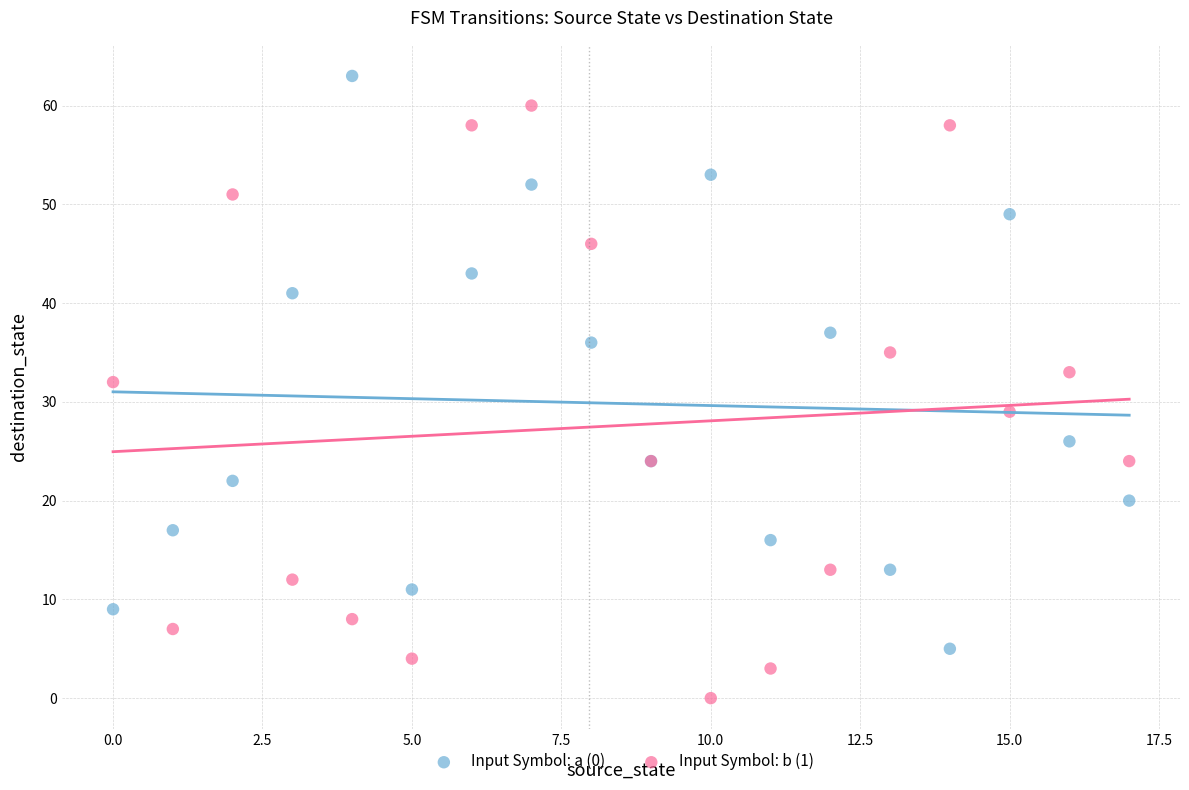

Across all series, what Y value is closest to 31?

32